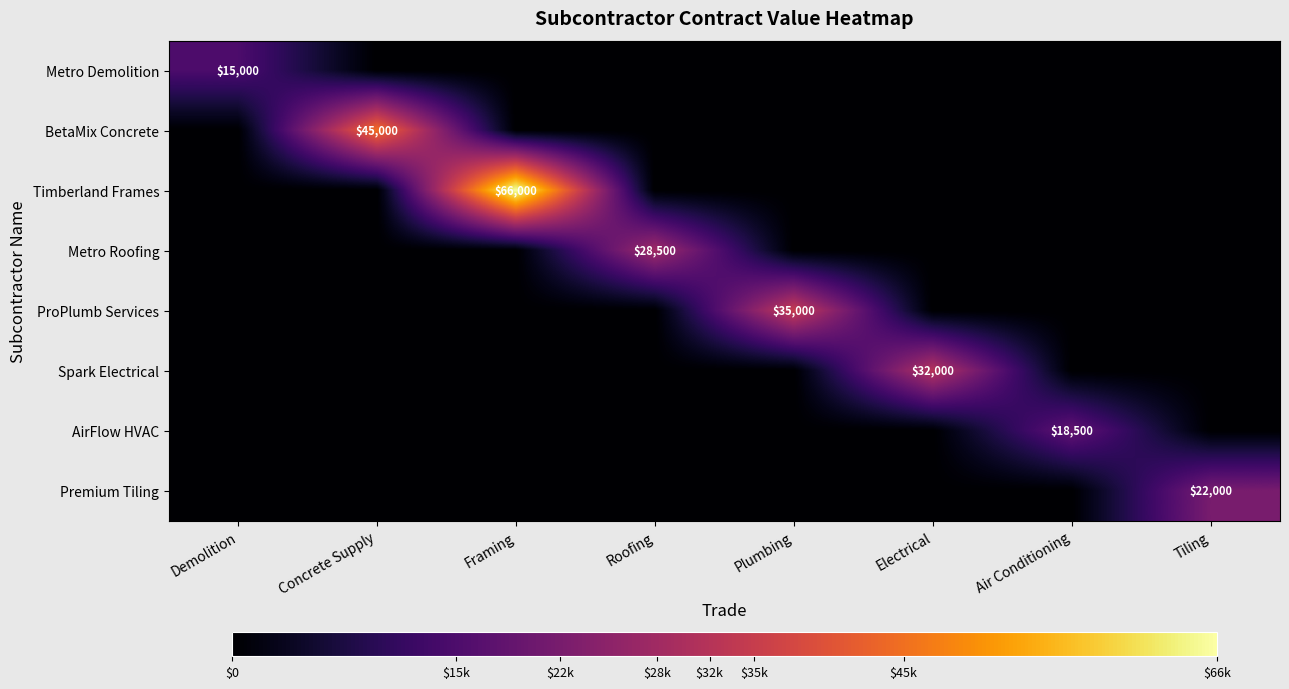

True or false: Metro Demolition has a value of 15000 at Demolition.

True